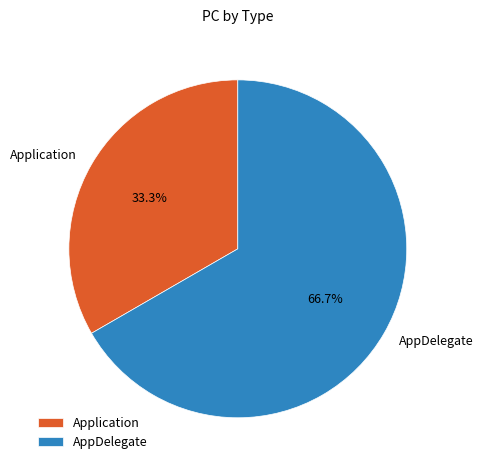

How much of the chart is everything except Application?

66.7%